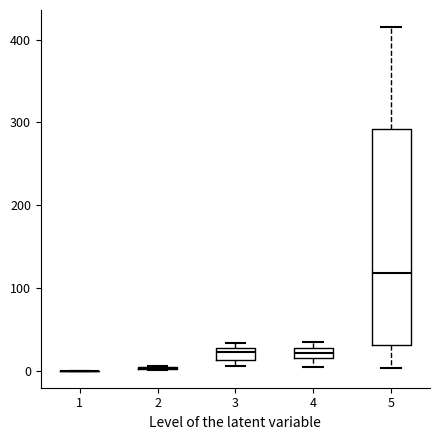

Comparing the boxes themselves (not the whiskers), which one is the tallest?

5